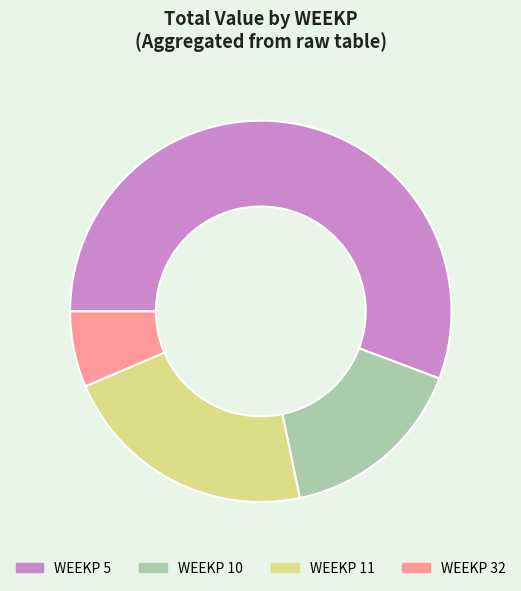

True or false: WEEKP 32 accounts for 6% of the total.

True